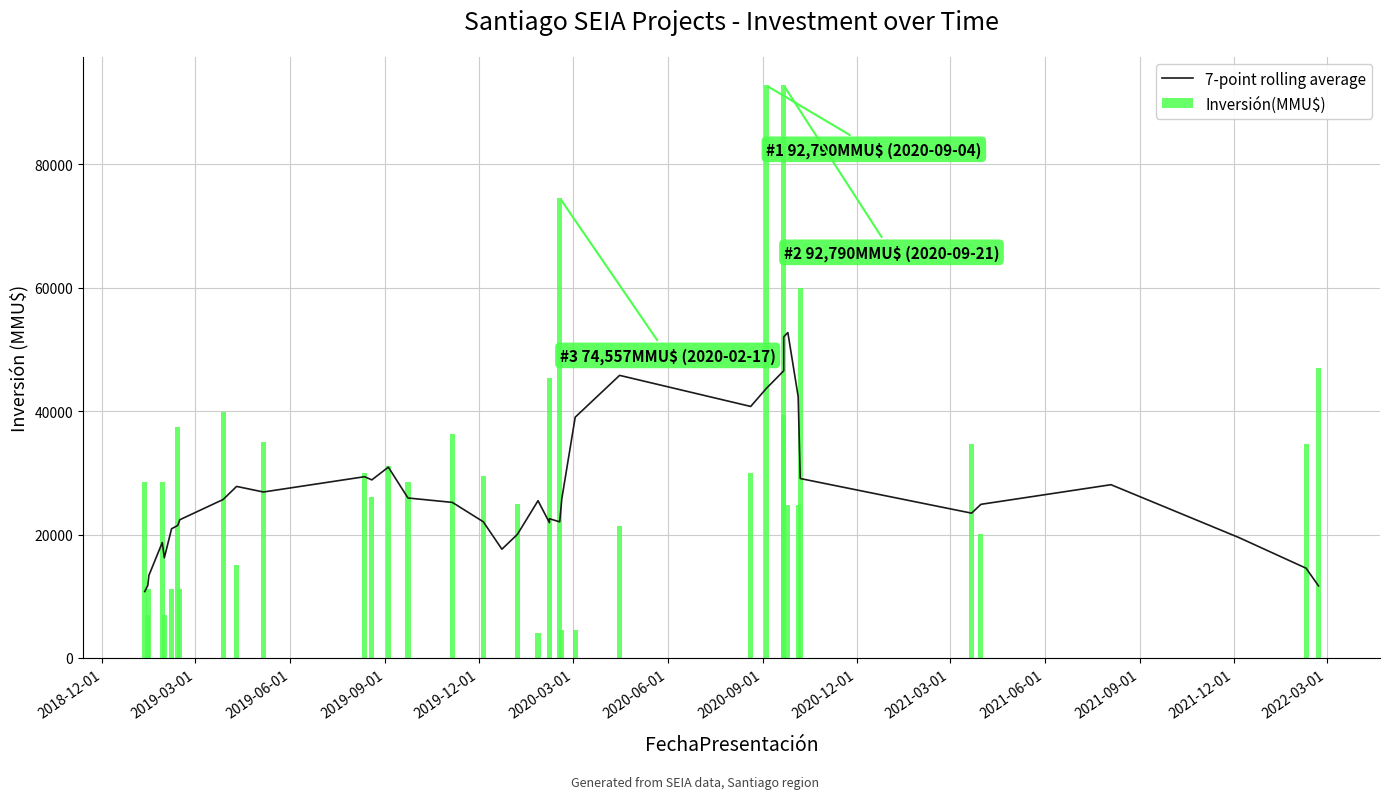

What are all the series names shown in the legend?

7-point rolling average, Inversión(MMU$)